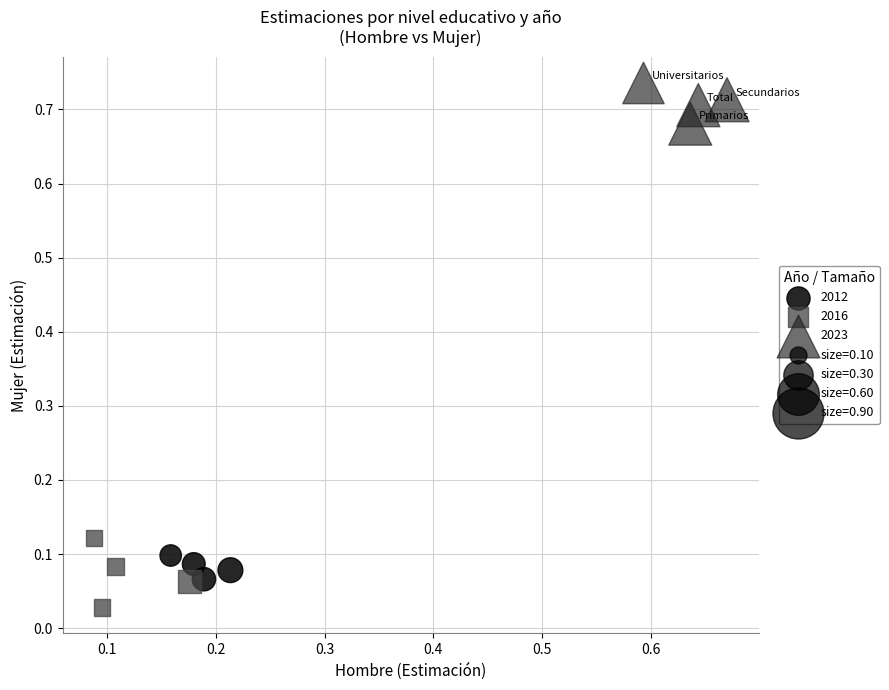

Which series reaches the minimum Y coordinate?

2016